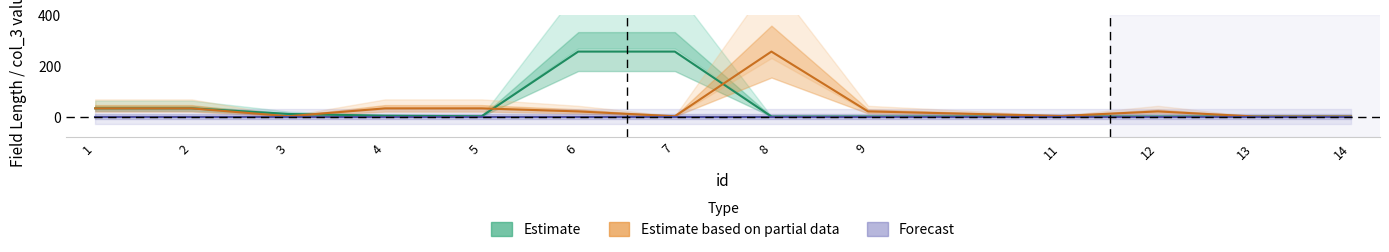

What is the sum of the Estimate based on partial data values at 1 and 2?

64